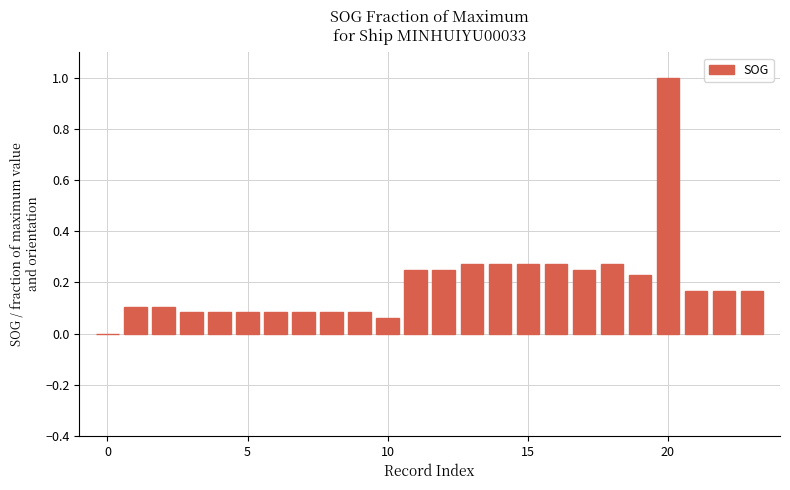

What is the sum of all values?

4.7